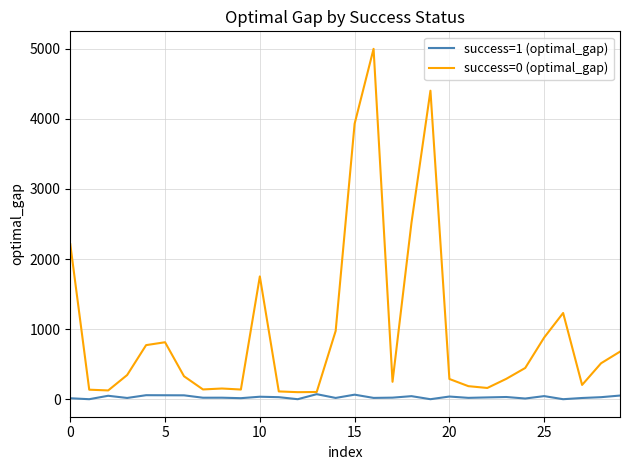

Which series has the largest range (max minus min)?

success=0 (optimal_gap)